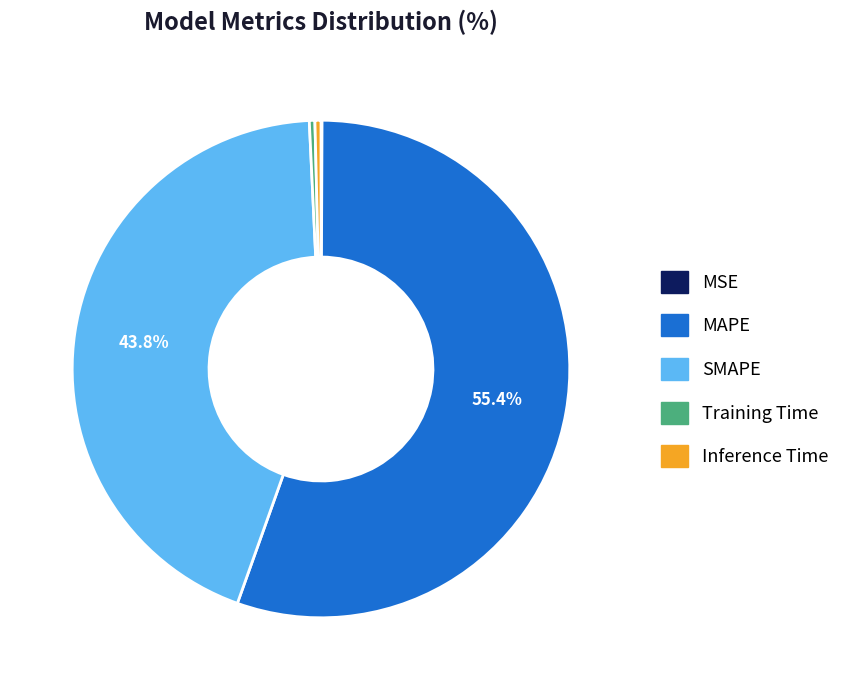

Which category has the biggest portion of the pie?

MAPE